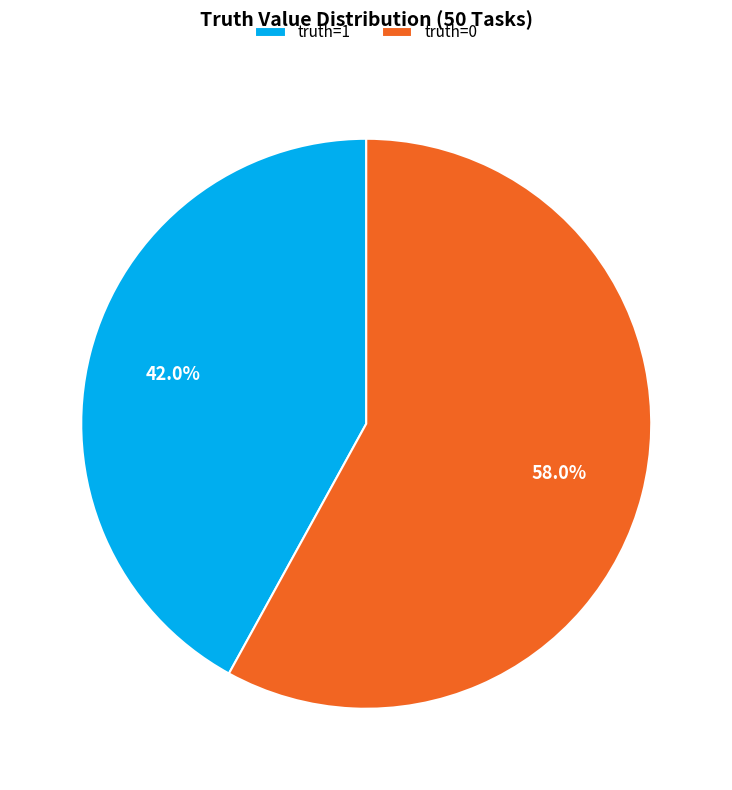

What is the ratio of the value at truth=0 to the value at truth=1?

1.4